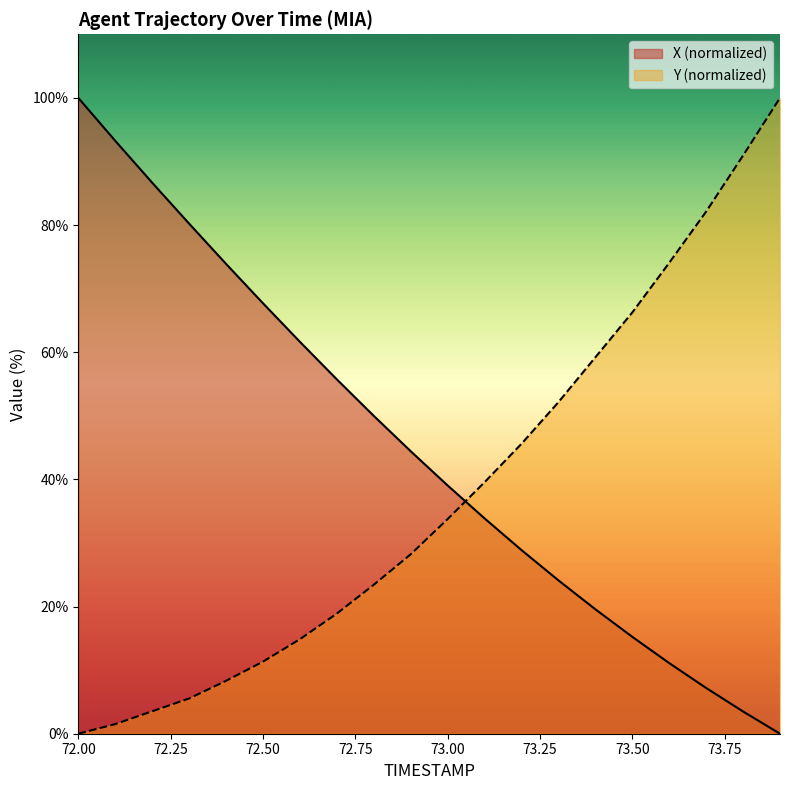

What is the label of the 17th point from the right?

72.3